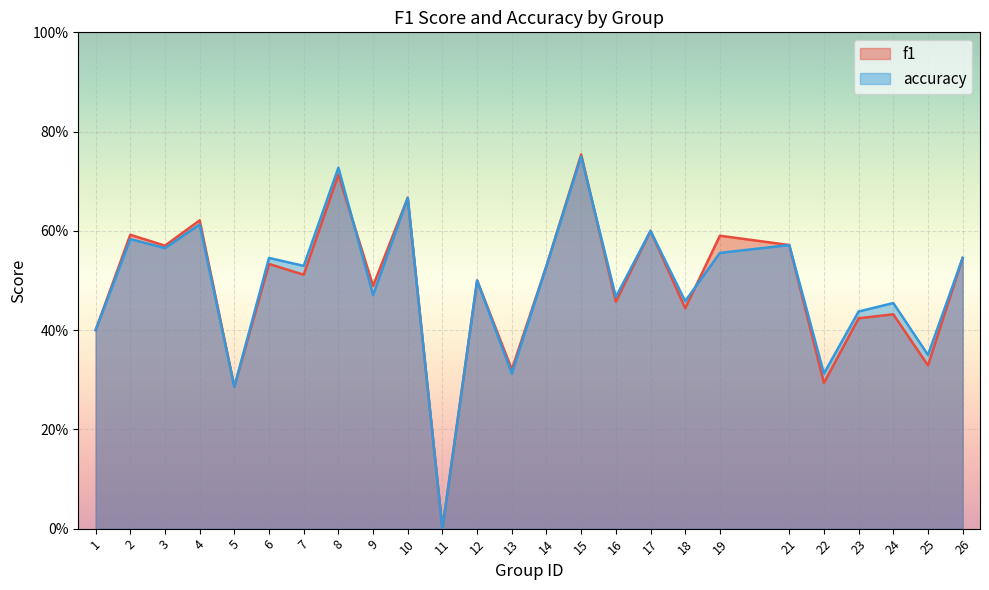

Is the value of f1 at 19 greater than the value of accuracy at 24?

Yes